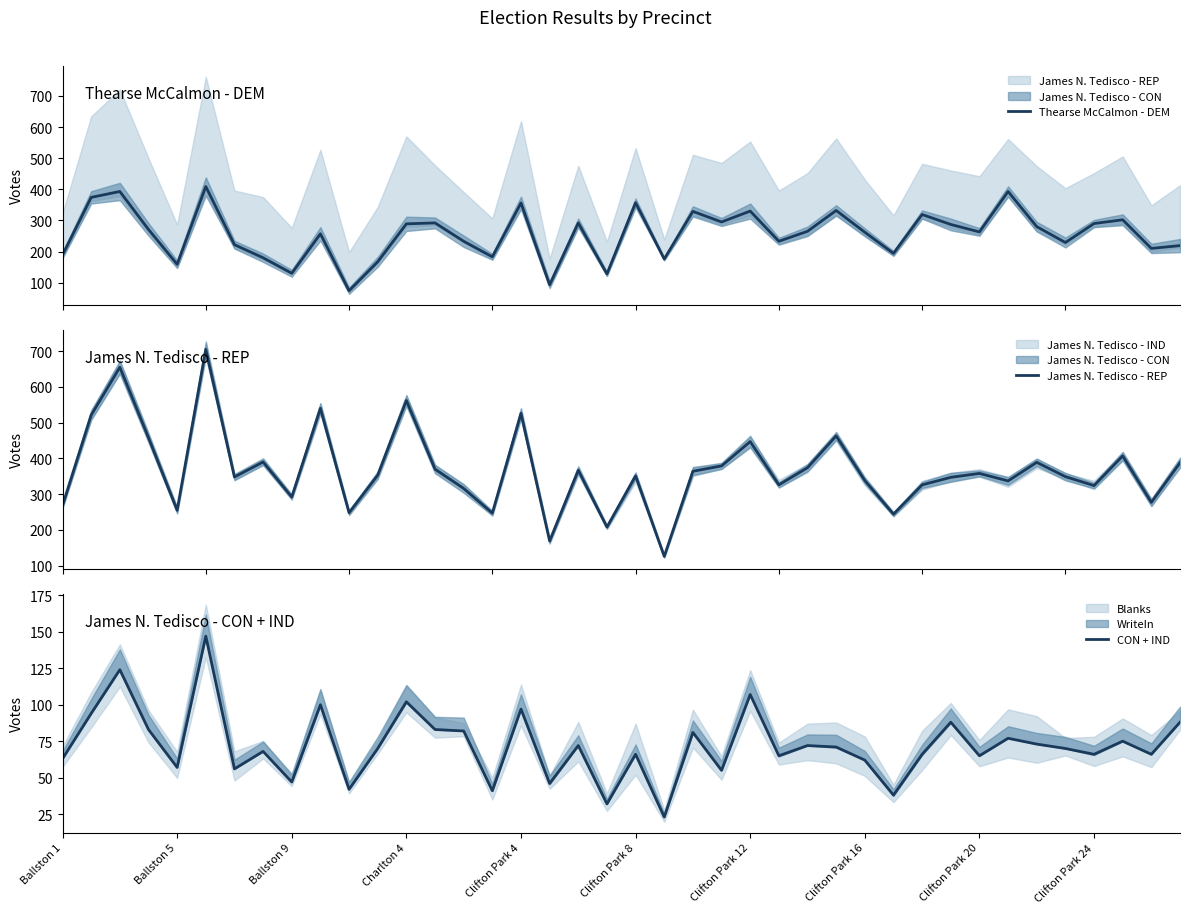

In Thearse McCalmon - DEM, how many points are higher than both neighbors (excluding endpoints)?

13